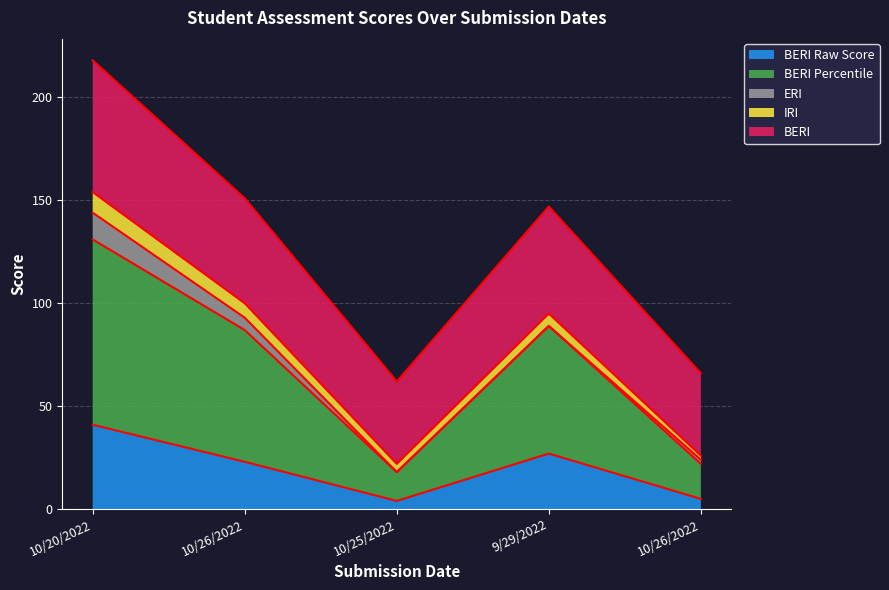

The value of BERI Raw Score at 10/26/2022 is 23. True or false?

True